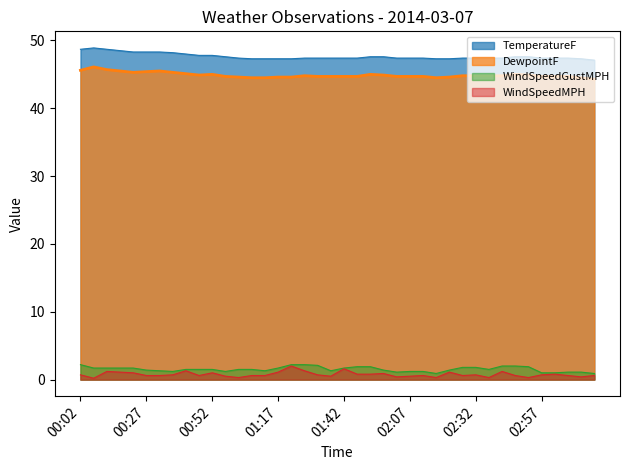

True or false: DewpointF and TemperatureF cross at least once.

False